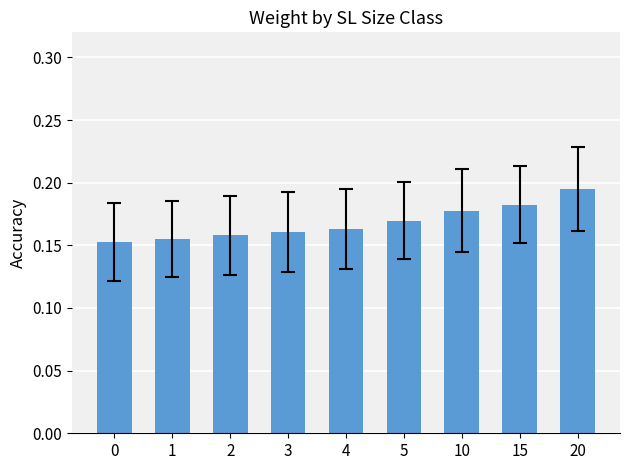

How many values are between 0 and 1?

9